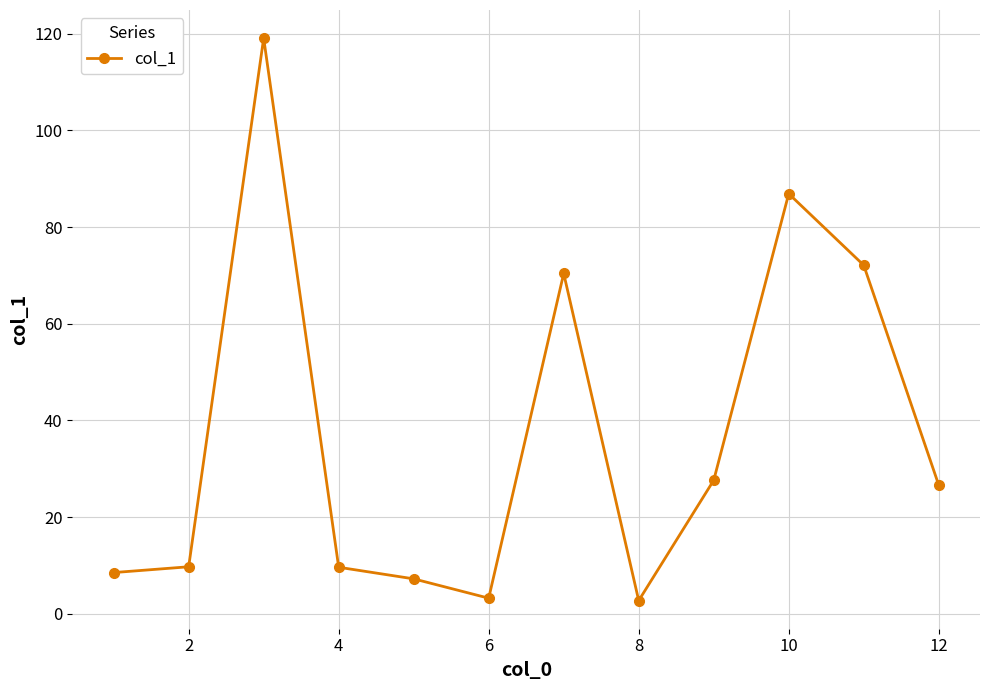

What is the minimum value shown in the chart?

2.7